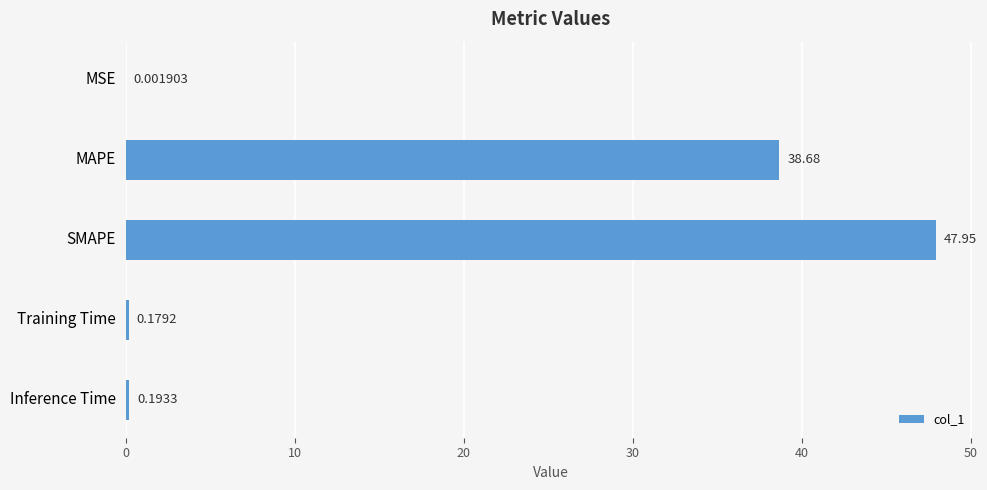

Which has a higher value, SMAPE or MAPE?

SMAPE